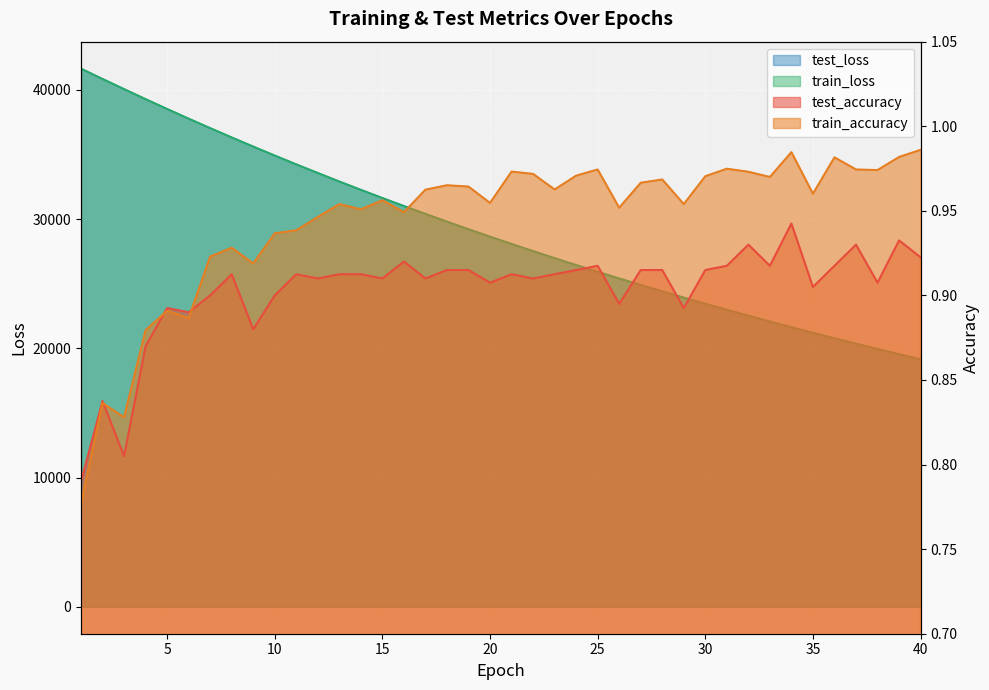

At which category does the chart reach its peak across all series?

1